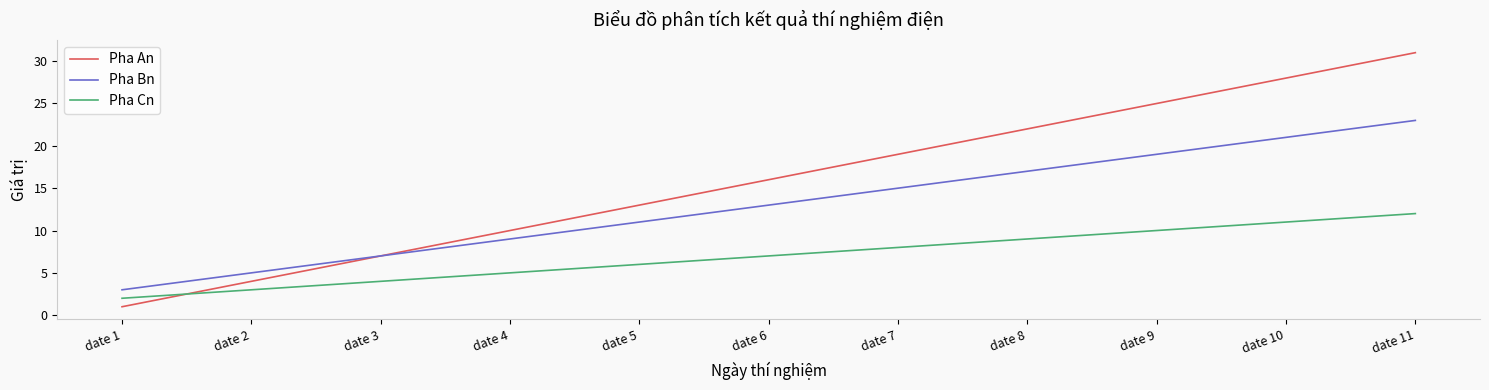

Is it true that Pha Bn equals 9 at date 3?

False